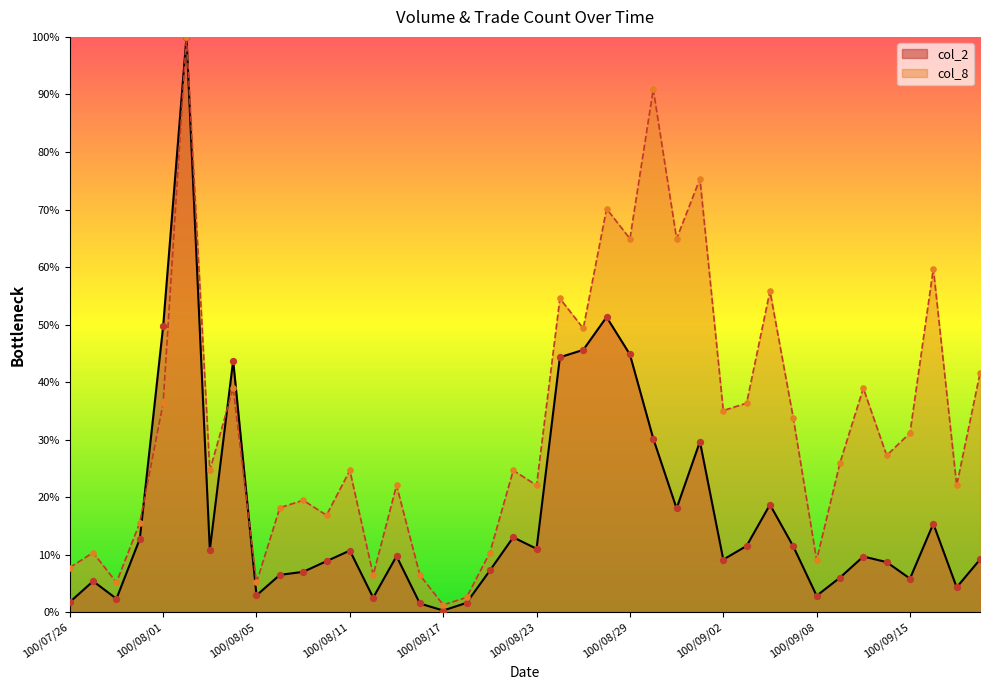

Which series reaches the minimum Y coordinate?

col_2